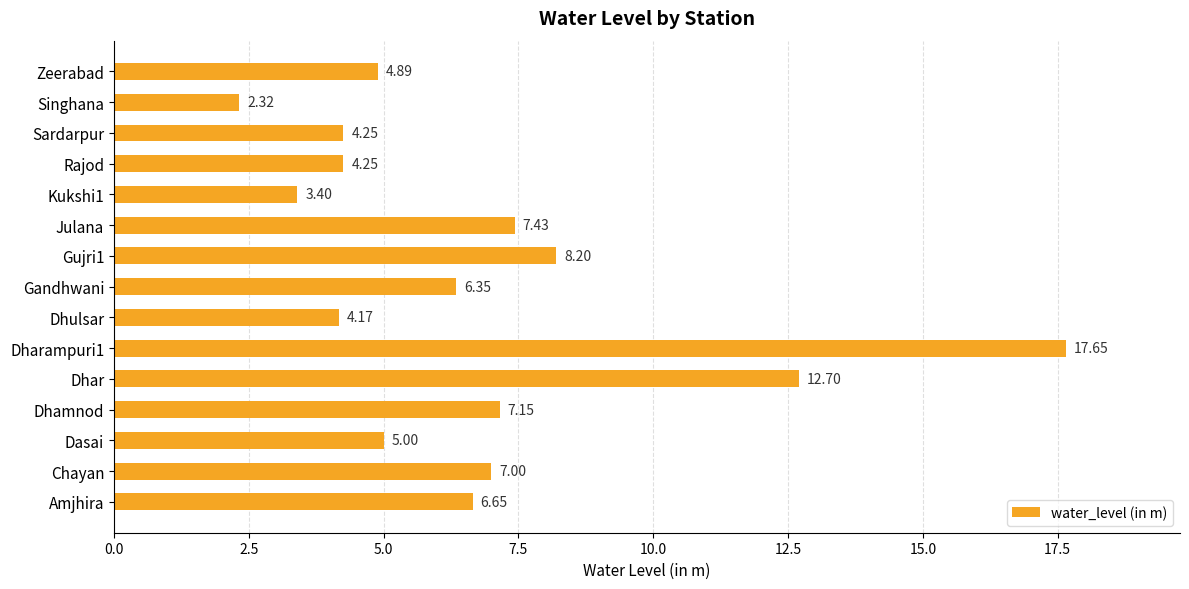

Where is the data nearest to the value 9?

Gujri1